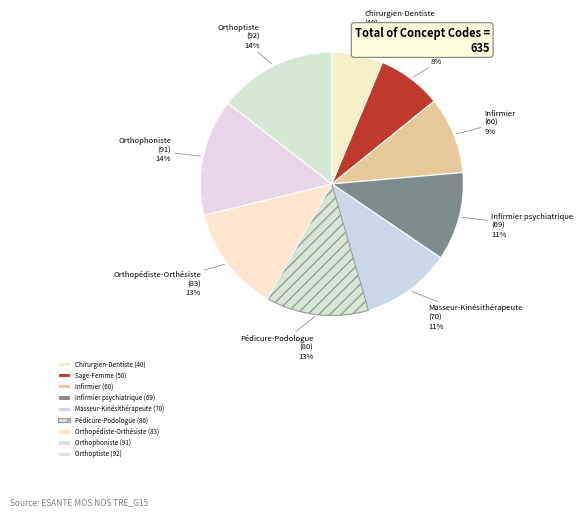

Which has a higher value, Infirmier or Chirurgien-Dentiste?

Infirmier